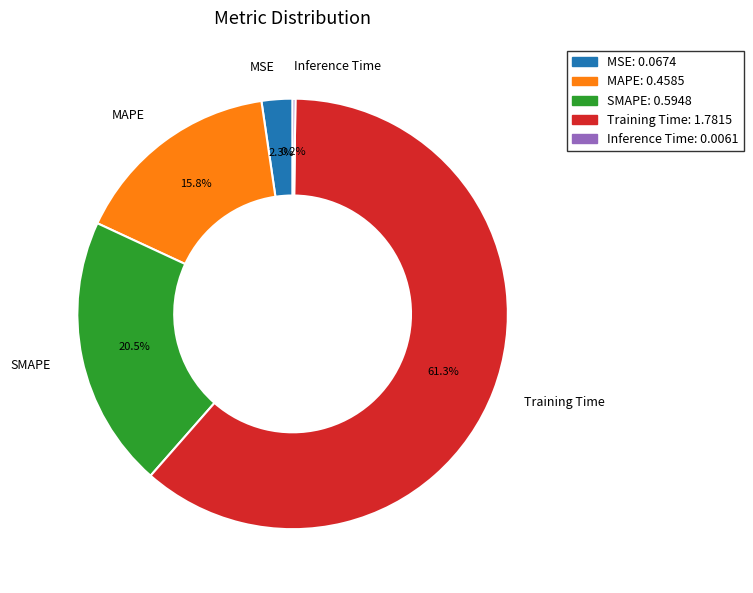

Do MSE and SMAPE together represent more than half of the pie?

No